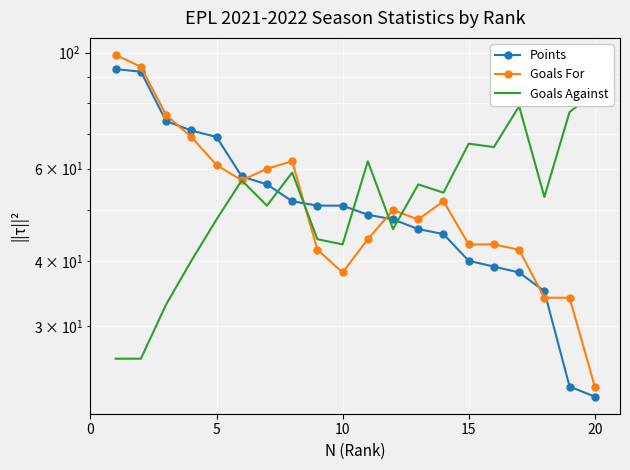

How many values in the Goals Against series are below 54?

10